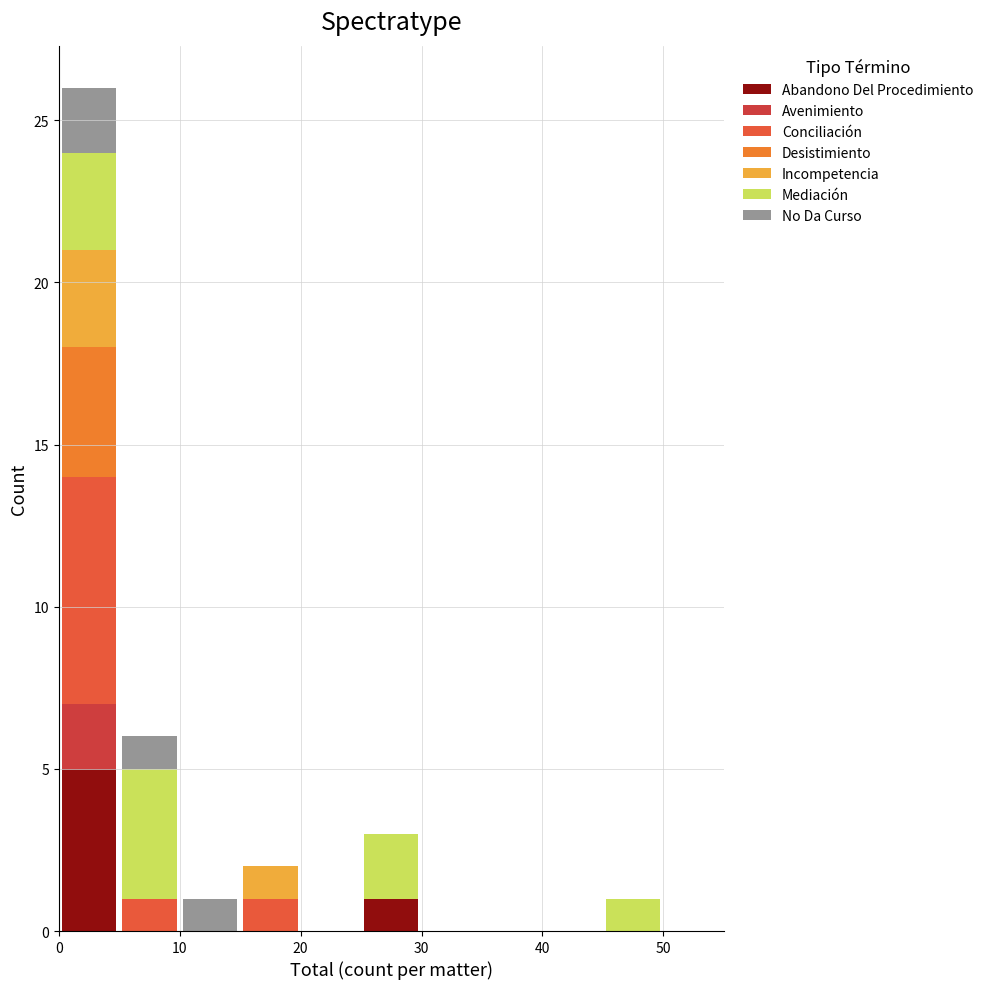

What is the total height of the stacked bar covering 15 to 20 on the x-axis? The values are not printed on the chart, so give them approximately, as read against the axis.

2